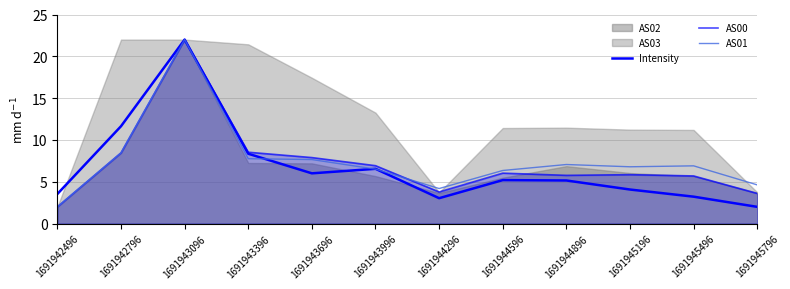

True or false: Intensity has more than 1 interior local peaks.

True